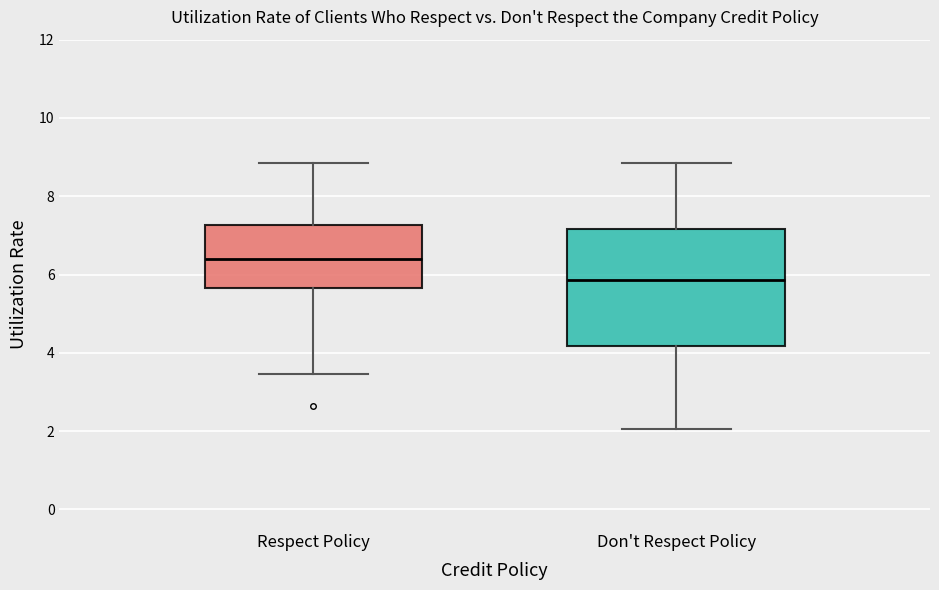

Reading left to right, transcribe this box plot: for each box, give where its median line is, the range the box spans, and where its two whiskers end, as read against the y-axis. The values are not printed on the chart, so give them approximately, as read against the axis.

Respect Policy: median 6.4, box 5.6 to 7.2, whiskers 3.4 to 8.8
Don't Respect Policy: median 5.8, box 4.2 to 7.2, whiskers 2.0 to 8.8